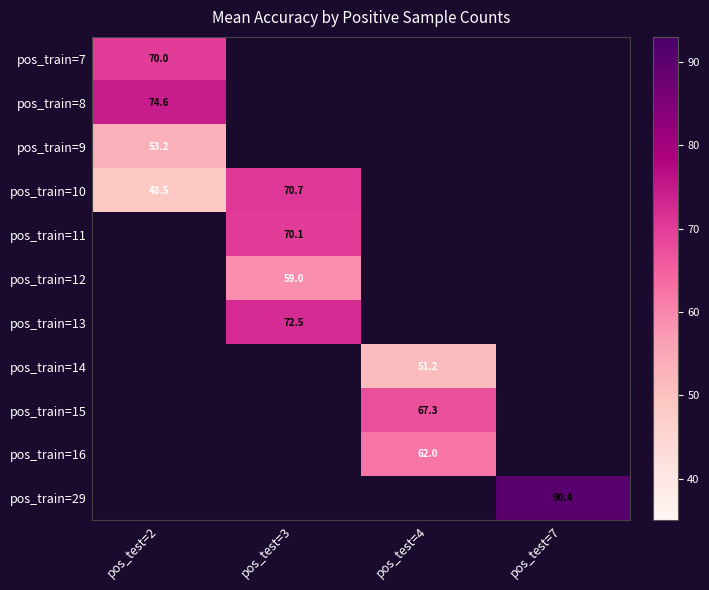

True or false: pos_train=13 has a value of 23.6 at pos_test=3.

False